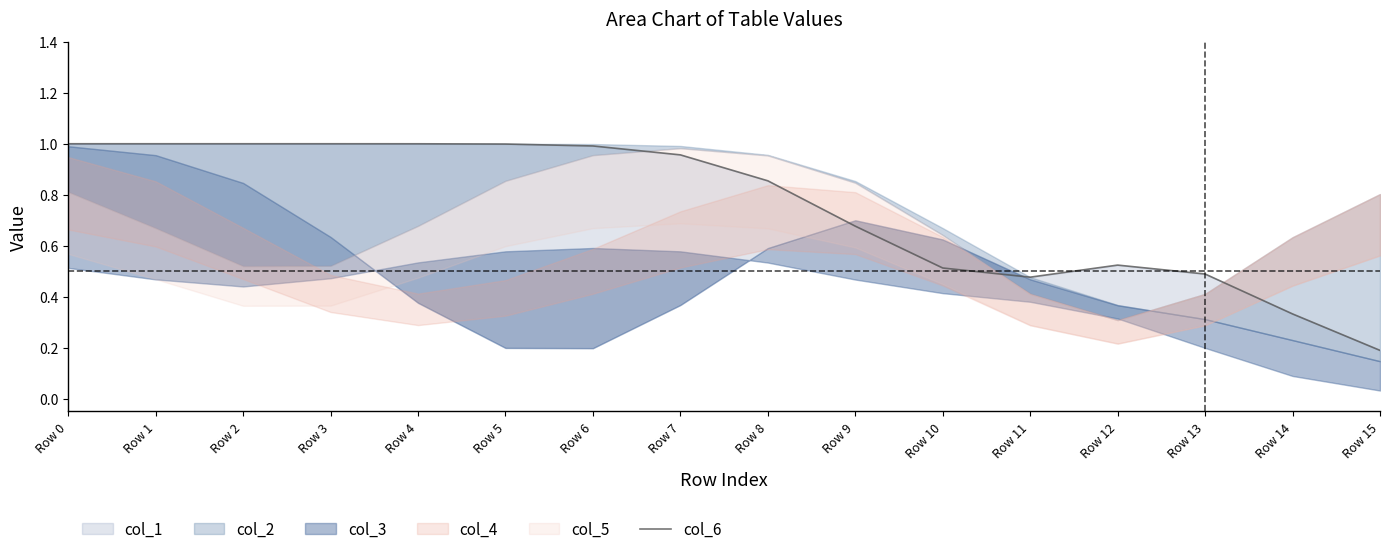

What is the maximum value shown in the chart?

1.0